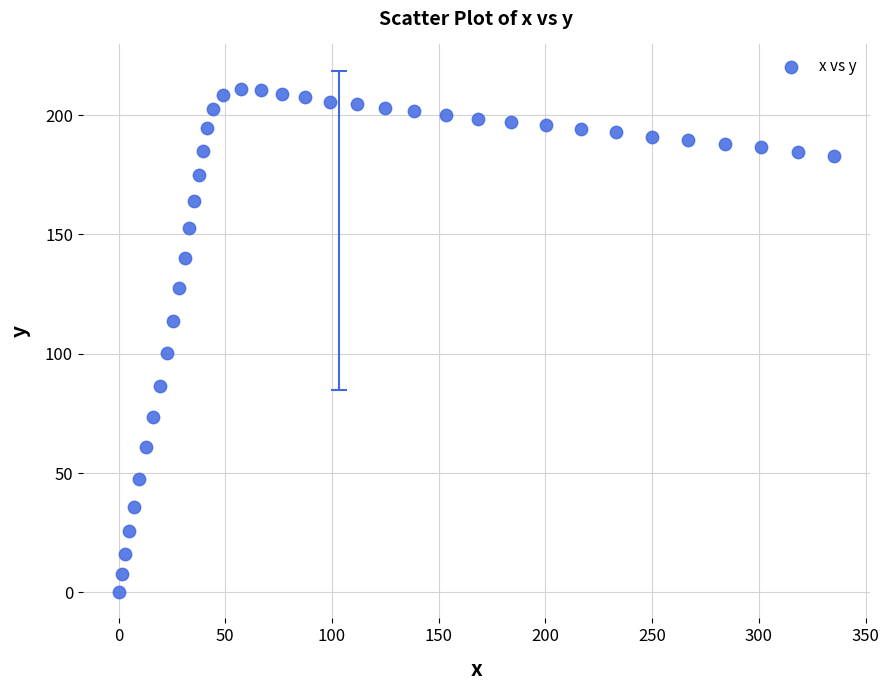

What is the range of Y values (max minus min)?

211.0